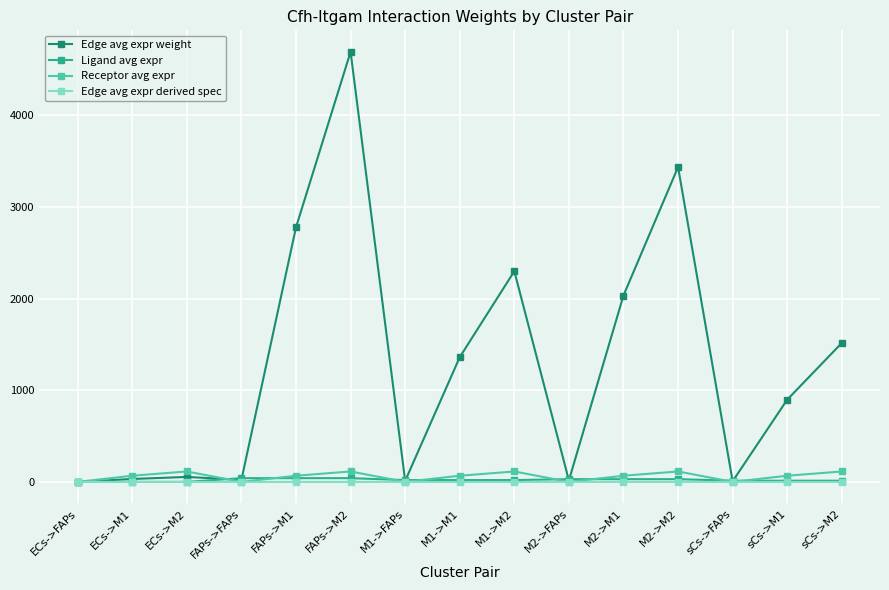

Which series has the largest total across all categories?

Edge avg expr weight